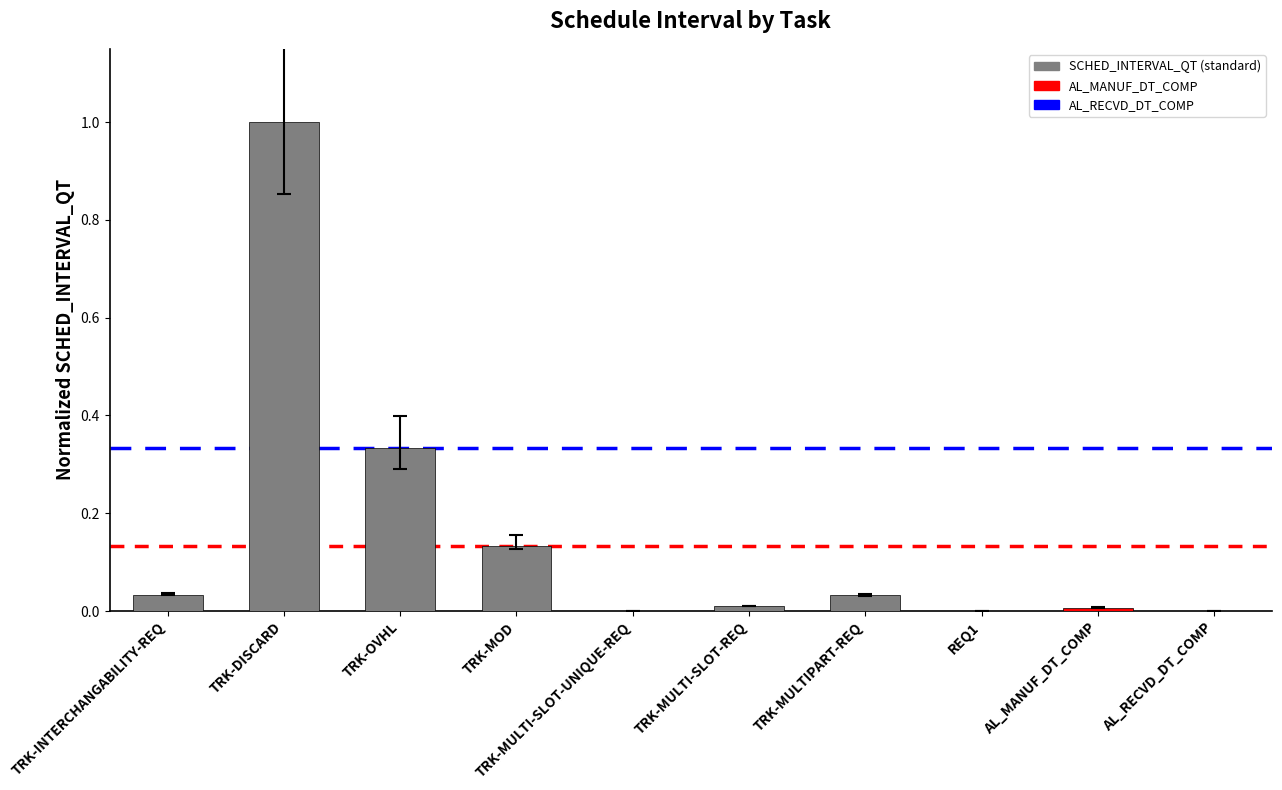

Are the bars horizontal?

No